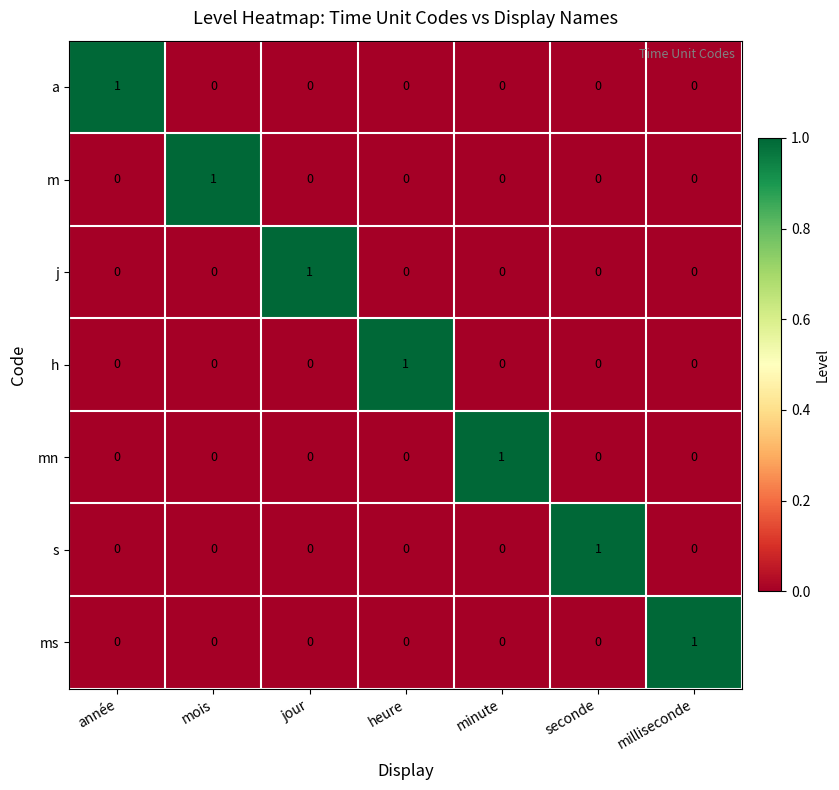

At how many categories does at least one series exceed 0?

7